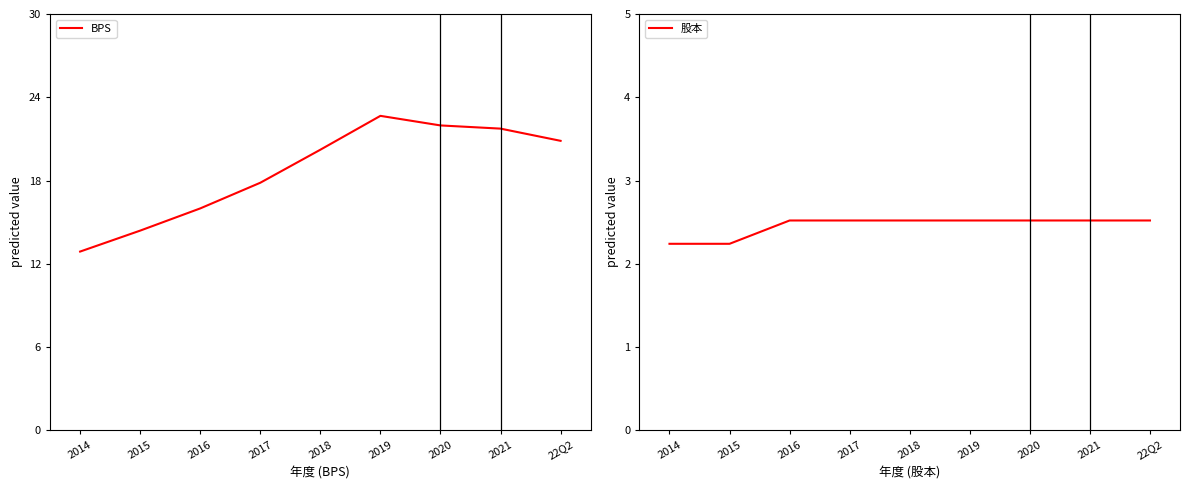

What is the difference between the maximum and minimum values in the BPS series?

9.8